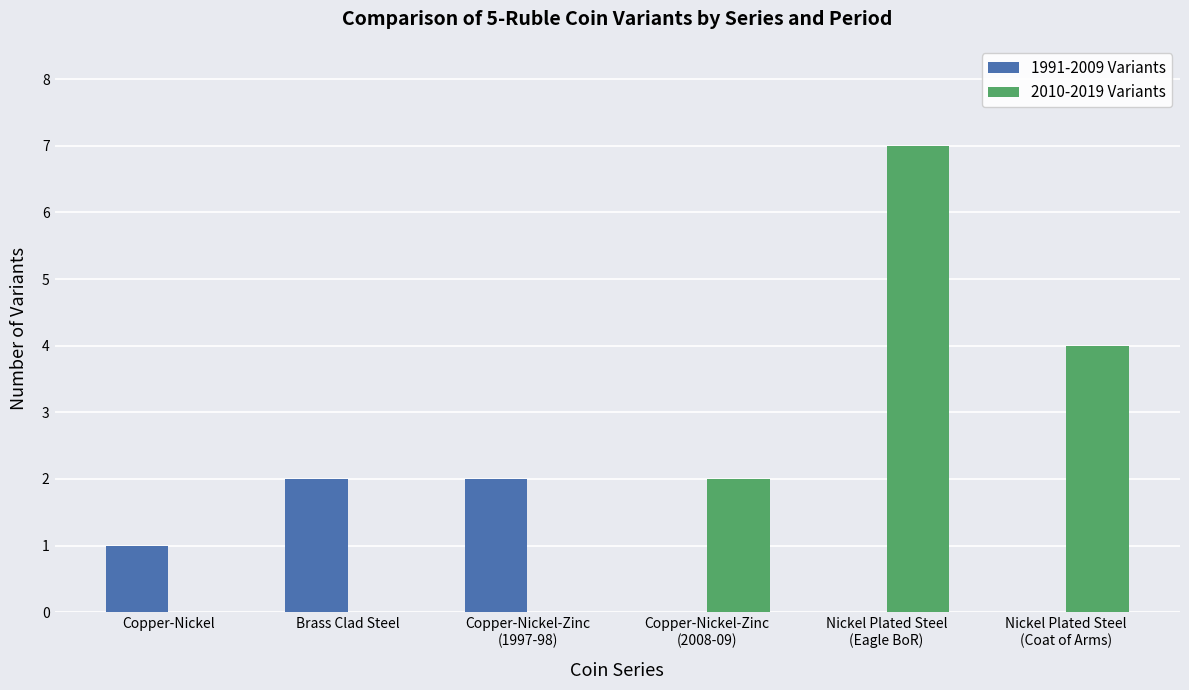

The value of 1991-2009 Variants at Copper-Nickel-Zinc
(1997-98) is 1. True or false?

False